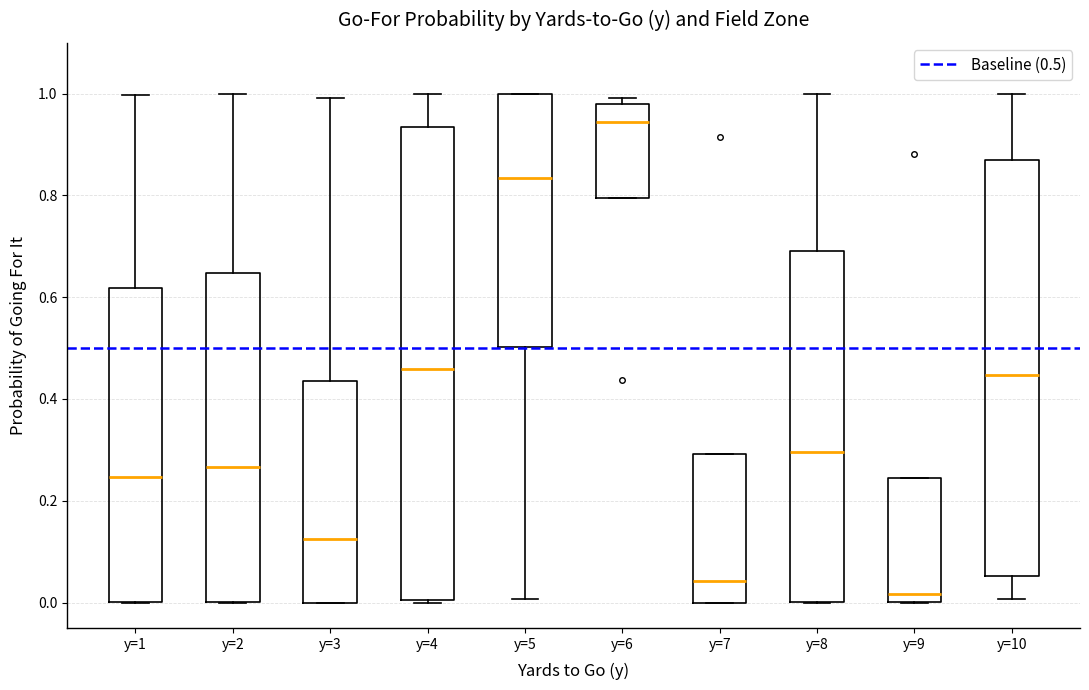

Where is the upper edge of the box for y=8 on the y-axis? The values are not printed on the chart, so give them approximately, as read against the axis.

0.70